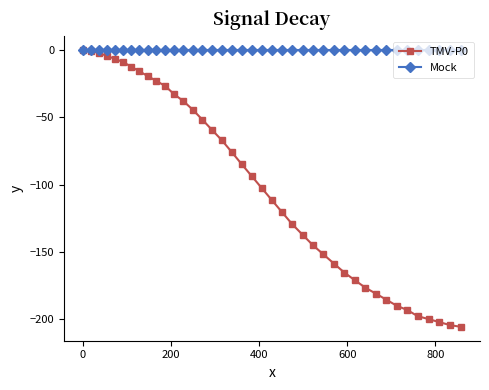

Which series has the largest total across all categories?

Mock